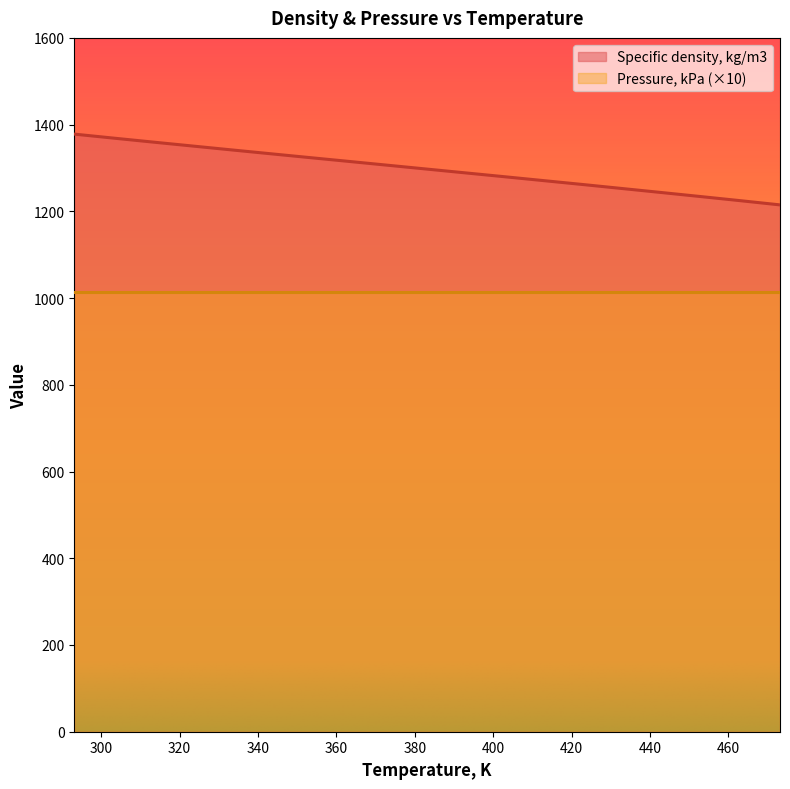

What is the difference between the second highest and minimum values?

154.0